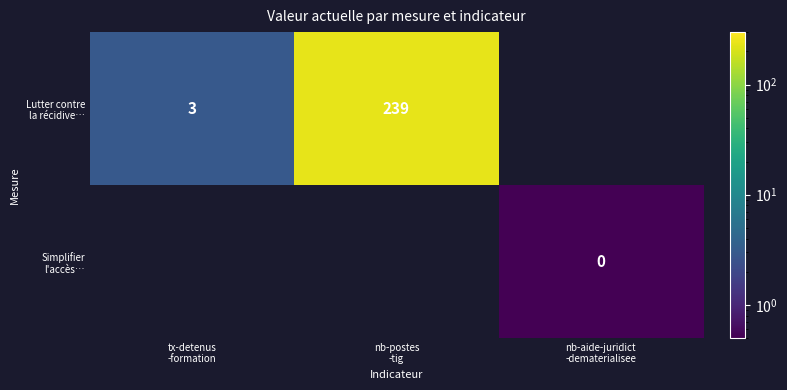

At how many categories does at least one series exceed 79?

1